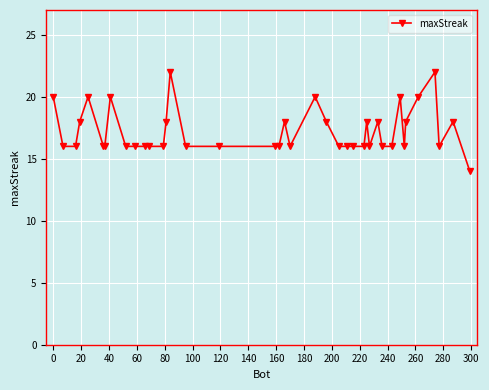

What is the average value?

17